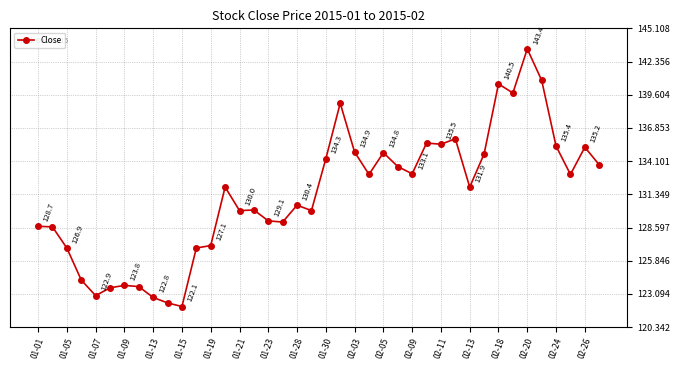

What is the average value?

131.3